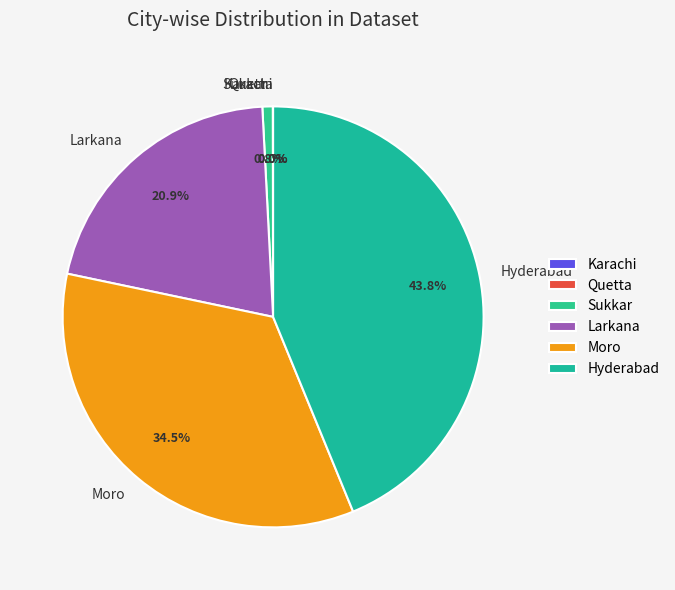

Combined, what portion of the pie is Larkana and Hyderabad?

64.7%